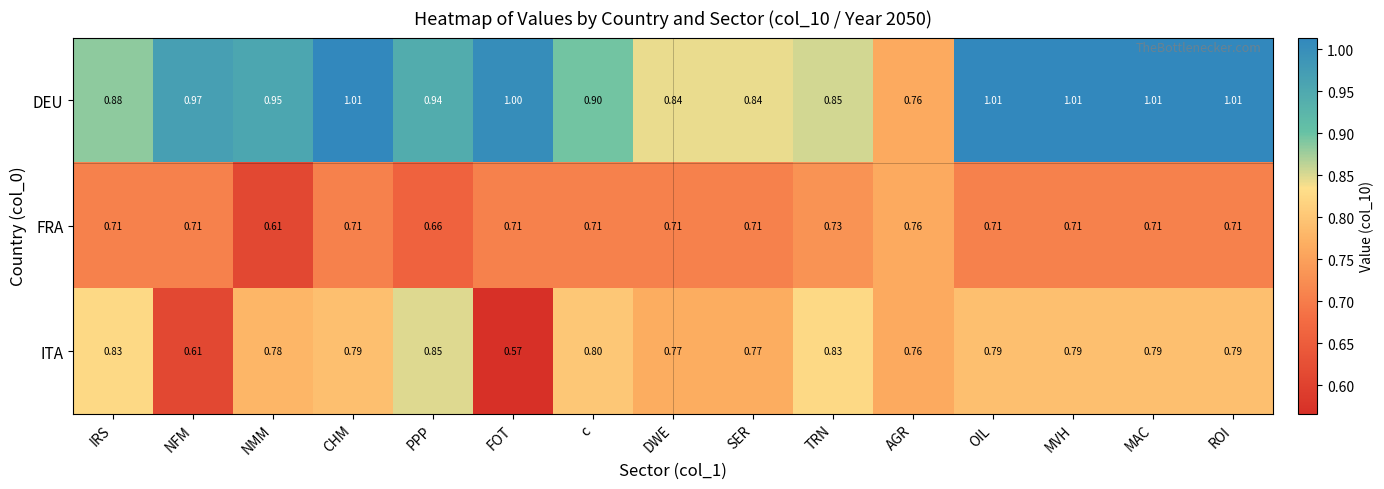

Rank the series by their maximum value, from highest to lowest.

DEU, ITA, FRA